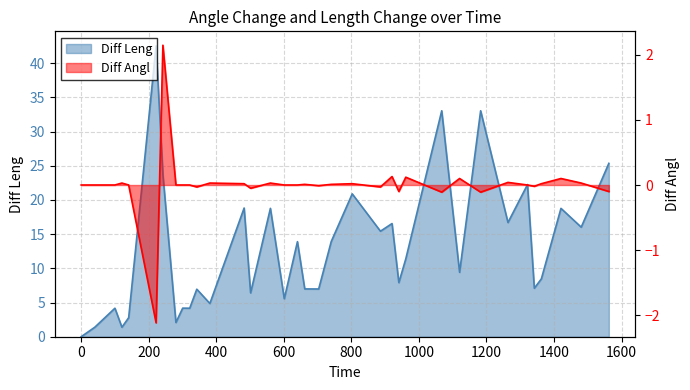

How many positive values does the Diff Leng series have?

34